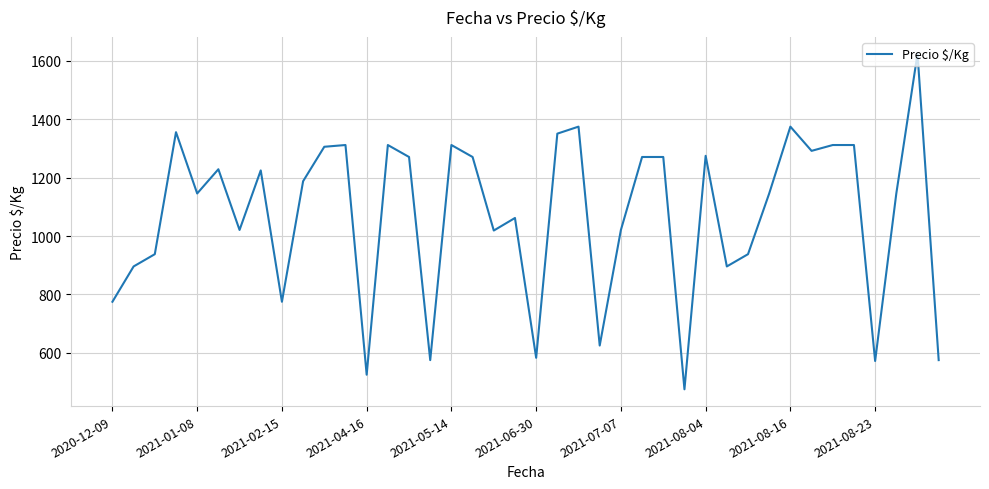

What is the difference between the maximum and minimum values?

1150